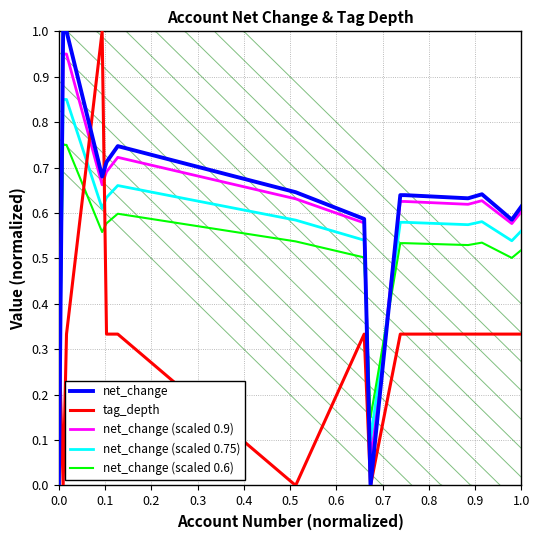

Which series changed the most between 0.8 and 14?

net_change